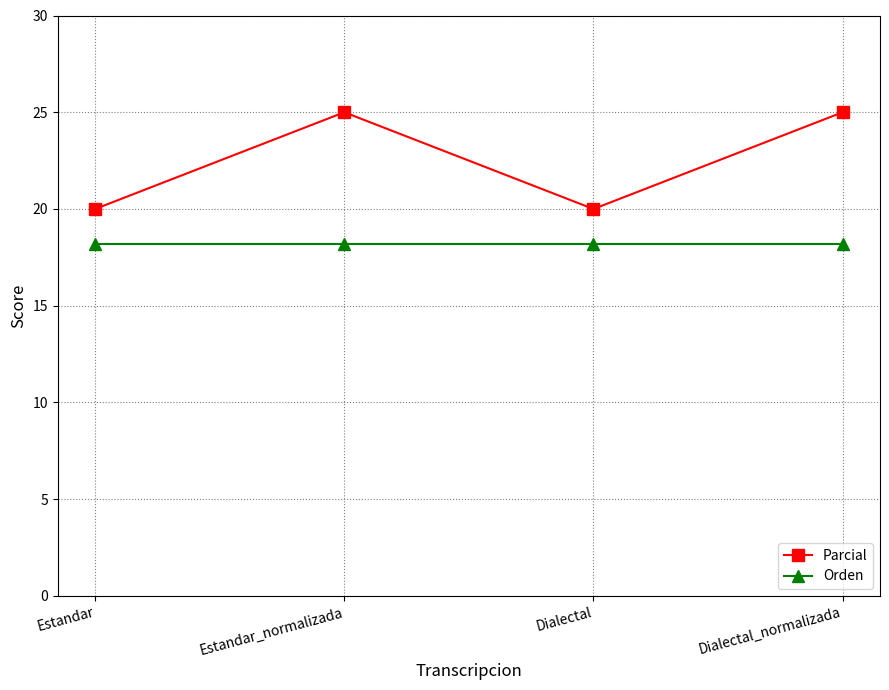

What is the sum of all Parcial values?

90.0